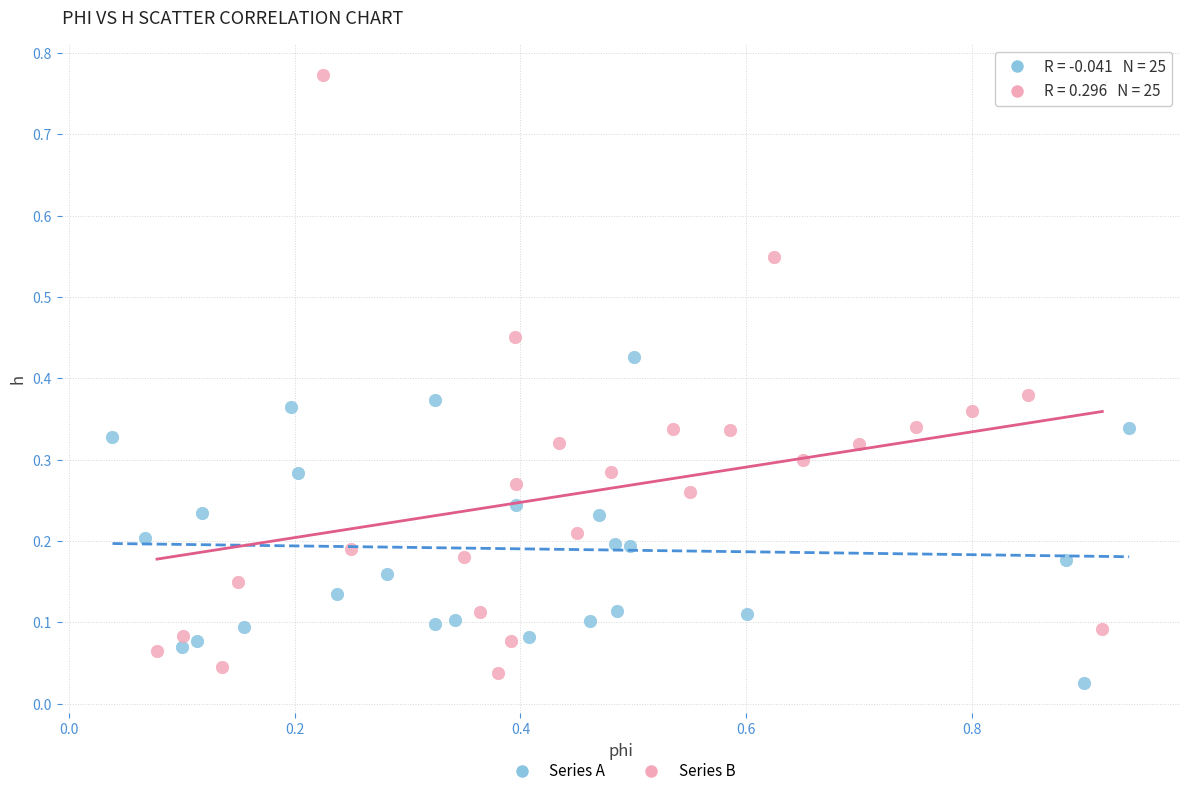

What are all the series names shown in the legend?

Series A, Series B